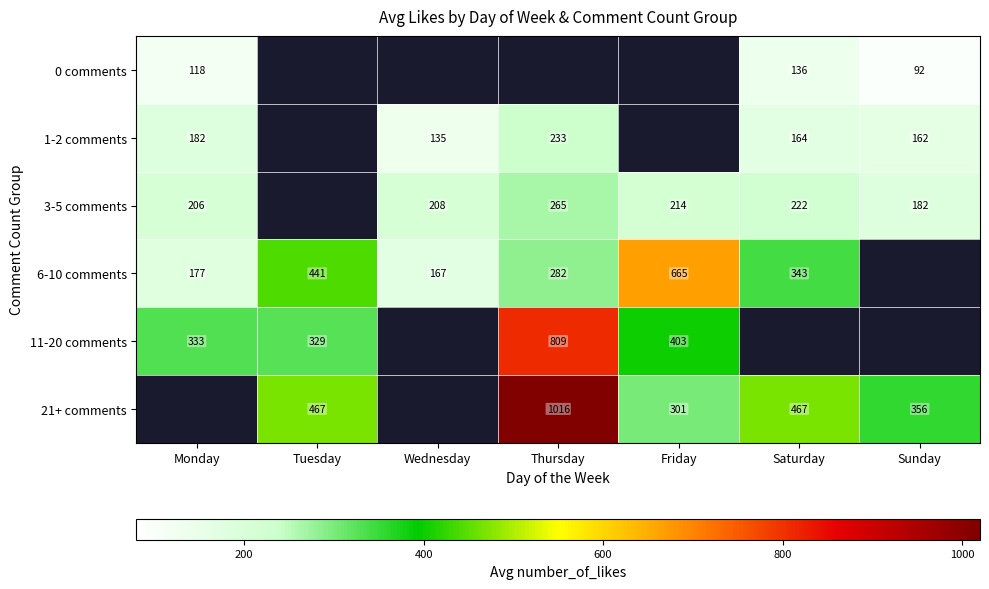

What is the difference between the 6-10 comments values at Friday and Wednesday?

498